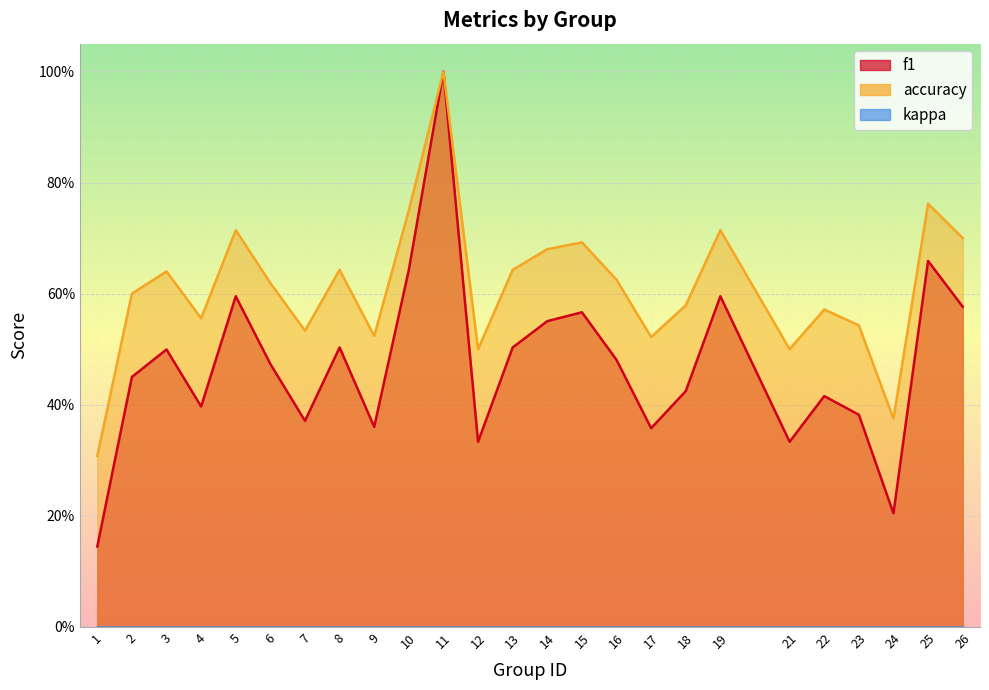

Reading right to left, extract all data points from this chart.

f1: 0.6	0.7	0.2	0.4	0.4	0.3	0.6	0.4	0.4	0.5	0.6	0.6	0.5	0.3	1.0	0.6	0.4	0.5	0.4	0.5	0.6	0.4	0.5	0.5	0.1
accuracy: 0.7	0.8	0.4	0.5	0.6	0.5	0.7	0.6	0.5	0.6	0.7	0.7	0.6	0.5	1.0	0.8	0.5	0.6	0.5	0.6	0.7	0.6	0.6	0.6	0.3